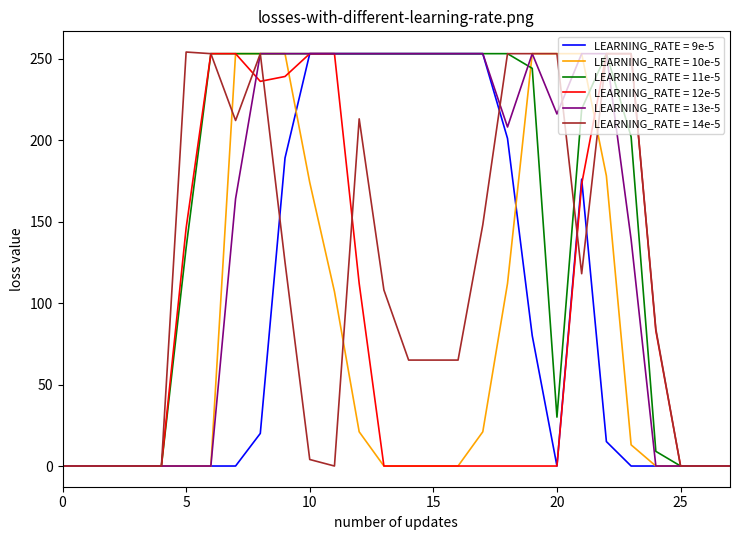

Which series has the largest total across all categories?

LEARNING_RATE = 11e-5